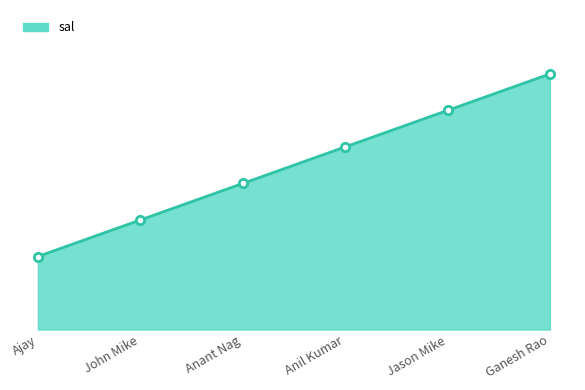

Does the chart have visible grid lines?

No